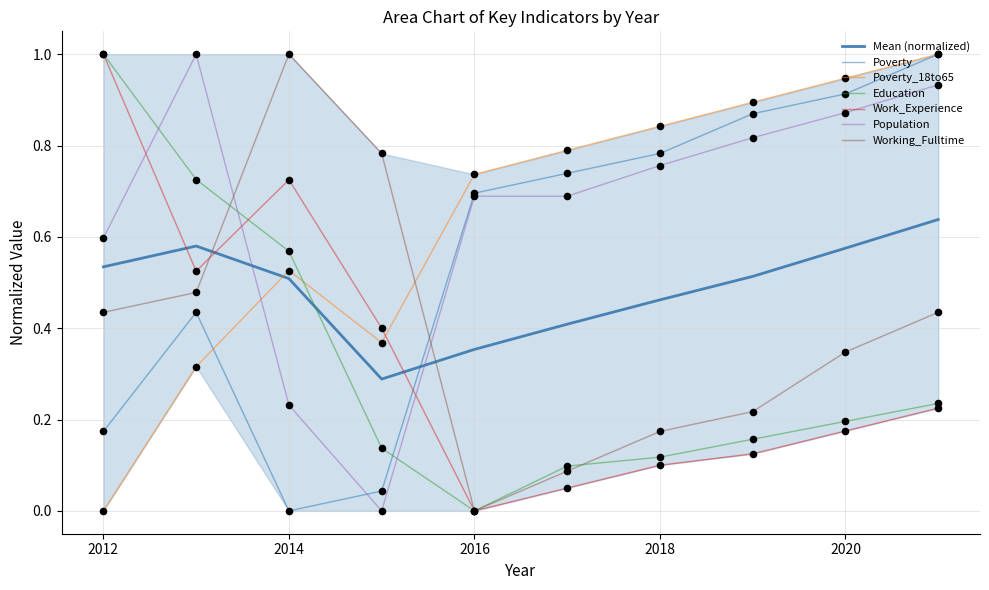

At which category is the sum across all series the highest?

2021